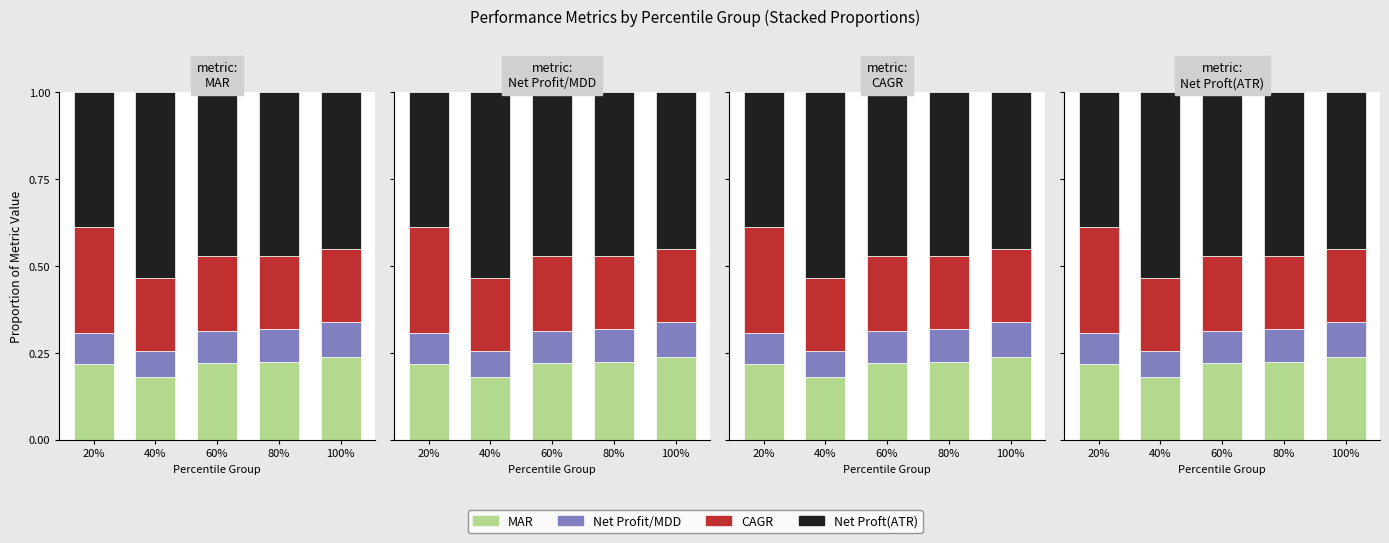

Which category has the lowest value across all series?

40%